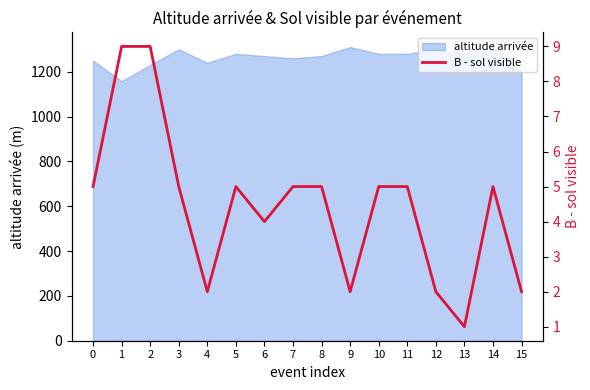

Reading left to right, what are all the values shown in this chart?

5	9	9	5	2	5	4	5	5	2	5	5	2	1	5	2